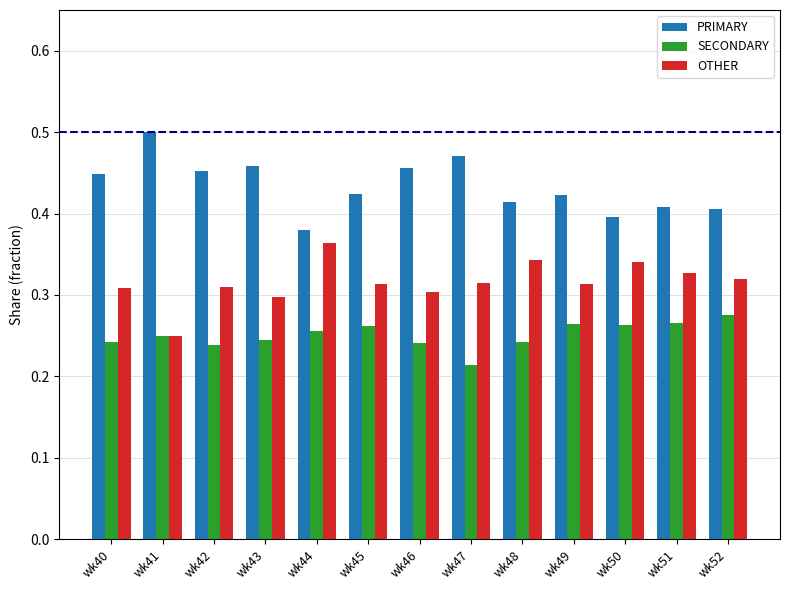

What is the sum of all OTHER values?

4.1